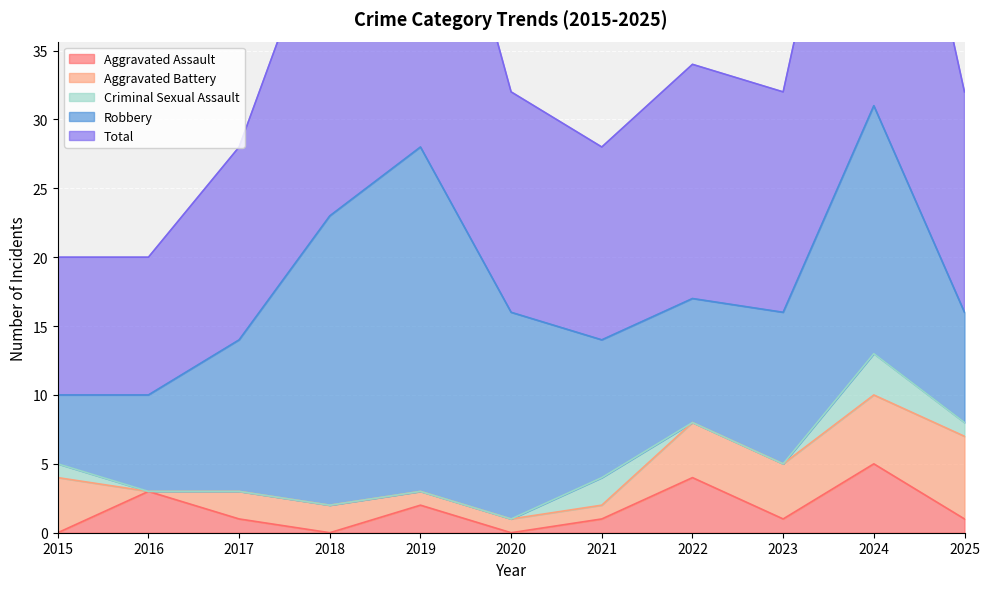

Which category has the lowest value in the Aggravated Assault series?

2015